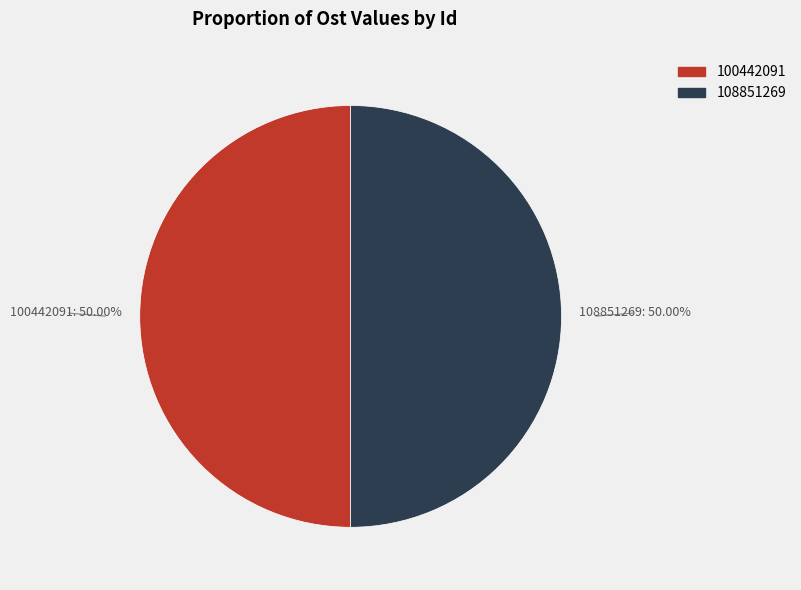

Approximately how many times larger is the value at 100442091 compared to 108851269?

1.0